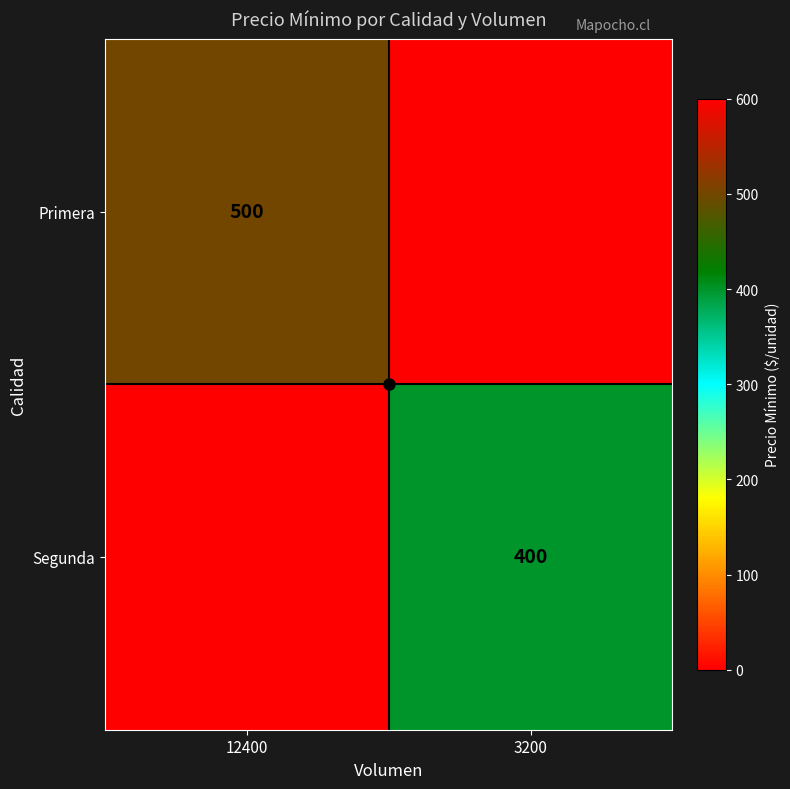

Is it true that Primera equals 848 at 12400?

False